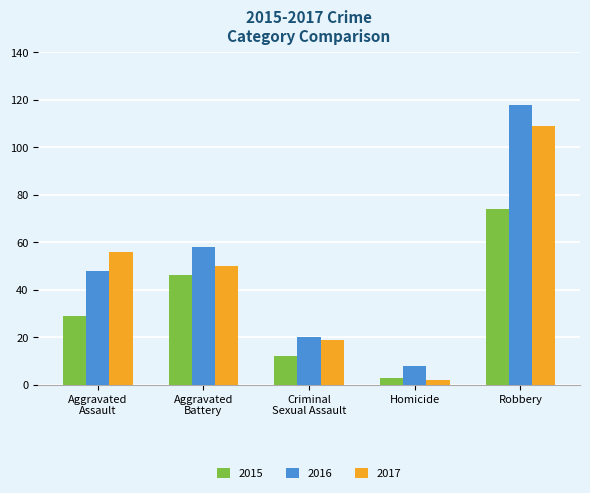

What is the difference between the maximum and minimum values in the 2015 series?

71